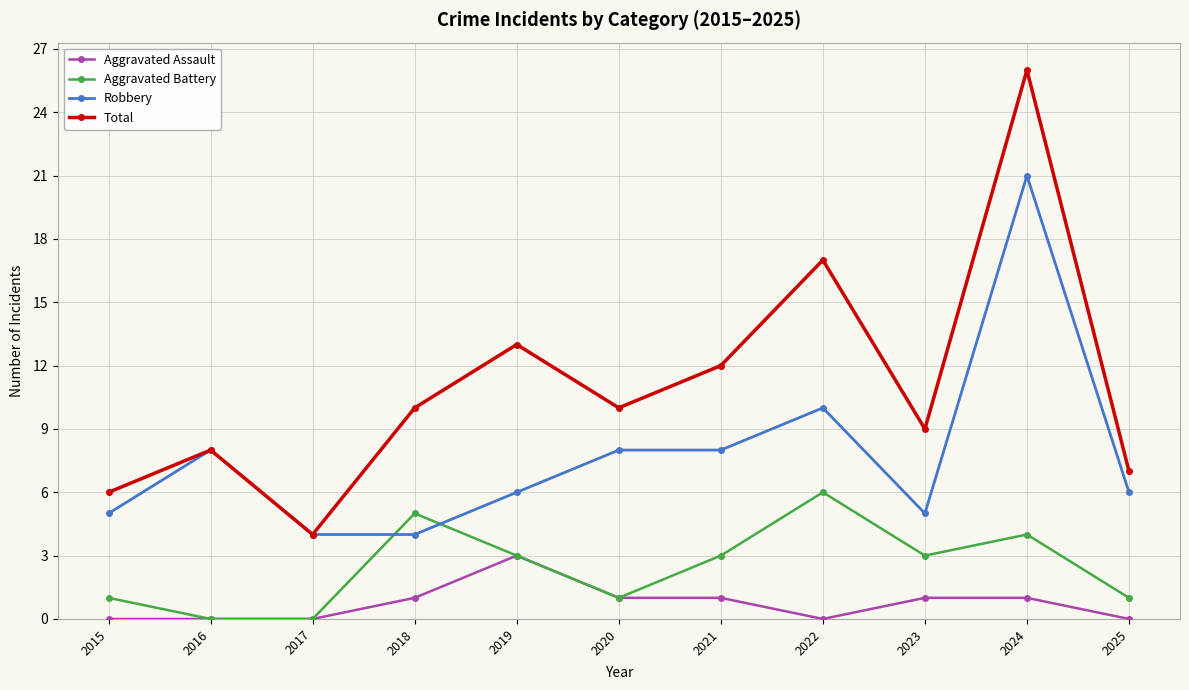

True or false: Total has a value of 10 at 2020.

True